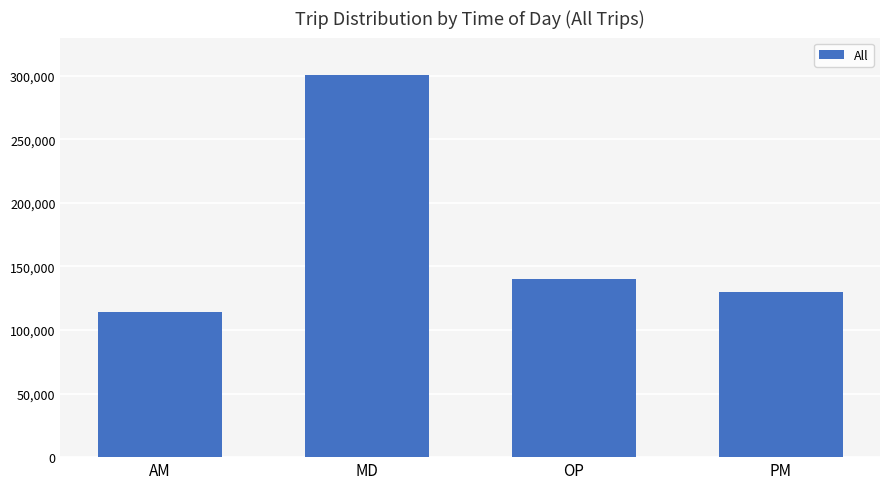

What is the value of the 1st bar from the left?

113939.2